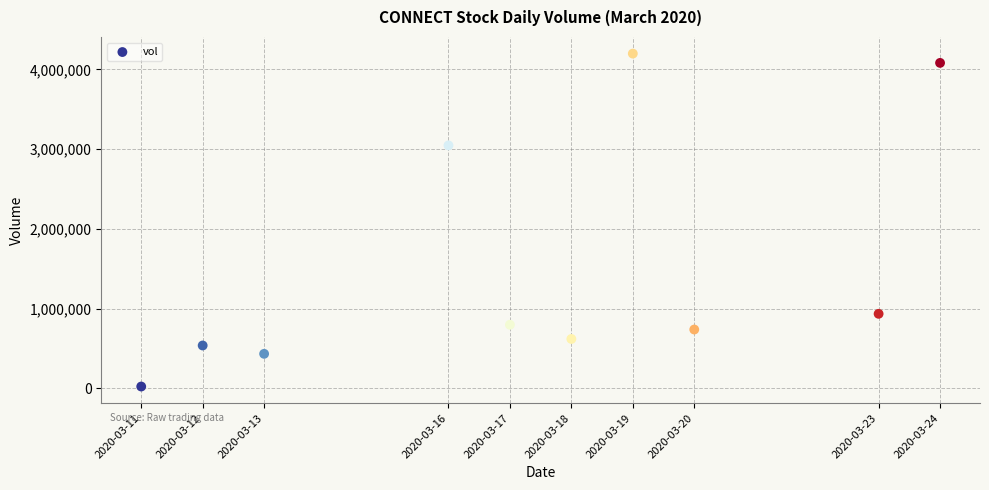

What is the range of Y values (max minus min)?

4178100